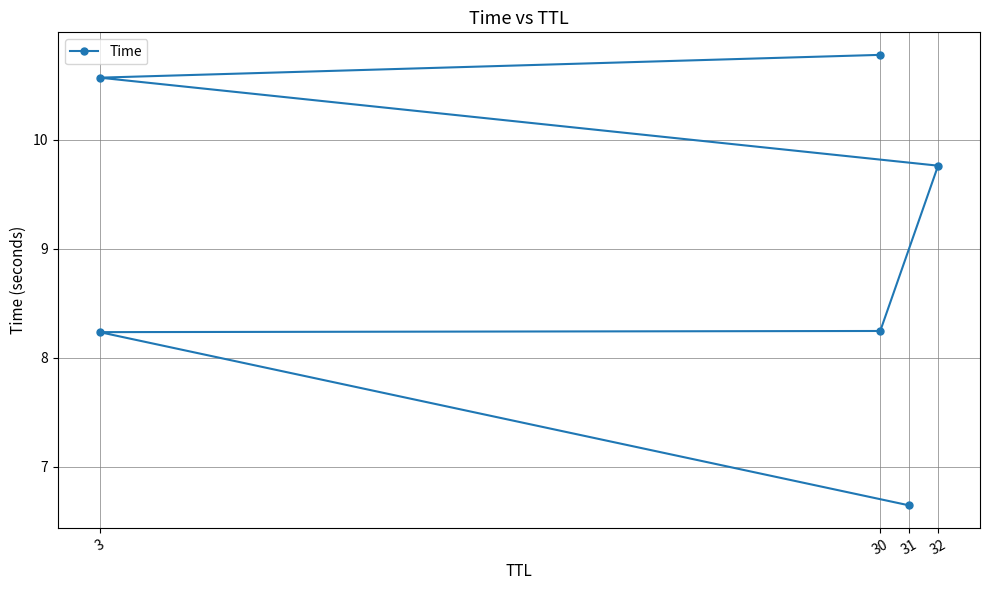

What is the label of the 6th point from the right?

31